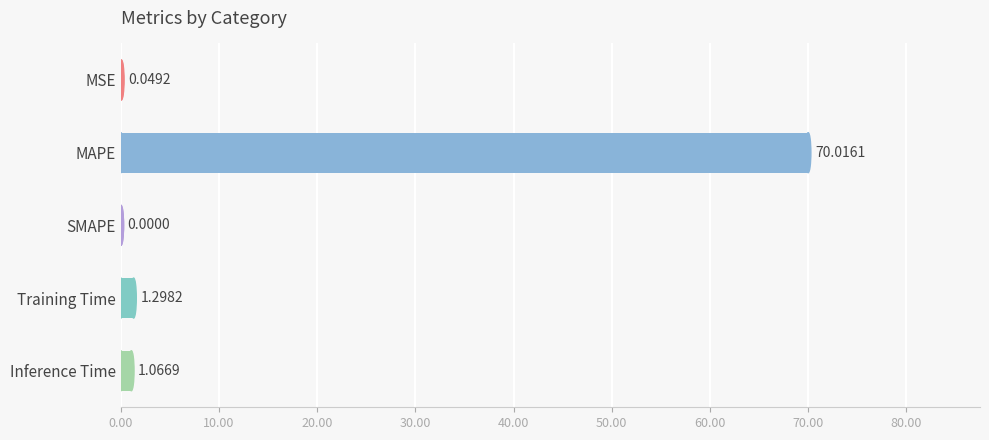

How many positive values are there?

4